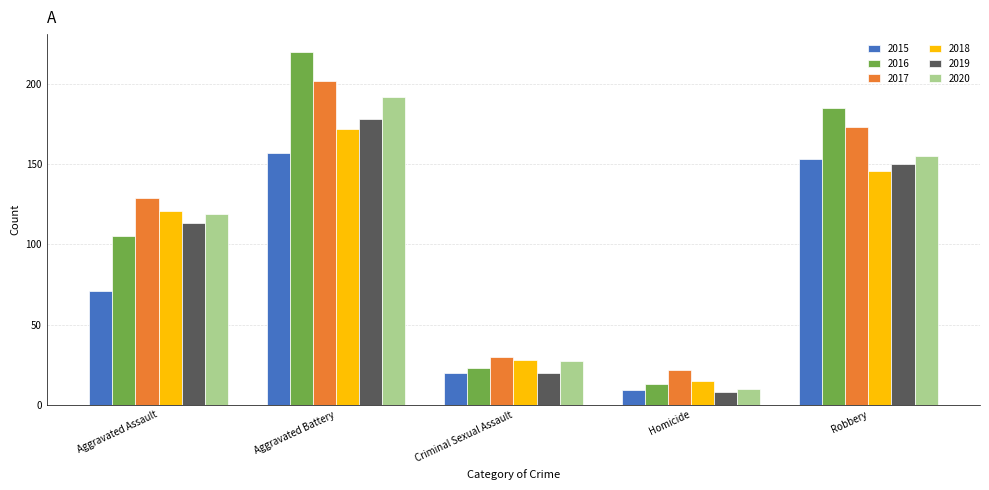

List the series in order of their peak value, highest first.

2016, 2017, 2020, 2019, 2018, 2015